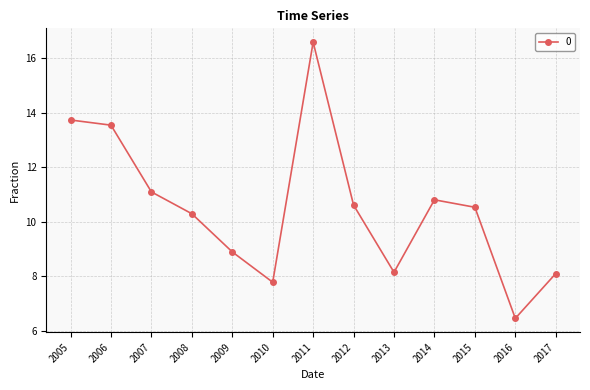

What is the value of the 9th point from the left?

8.1